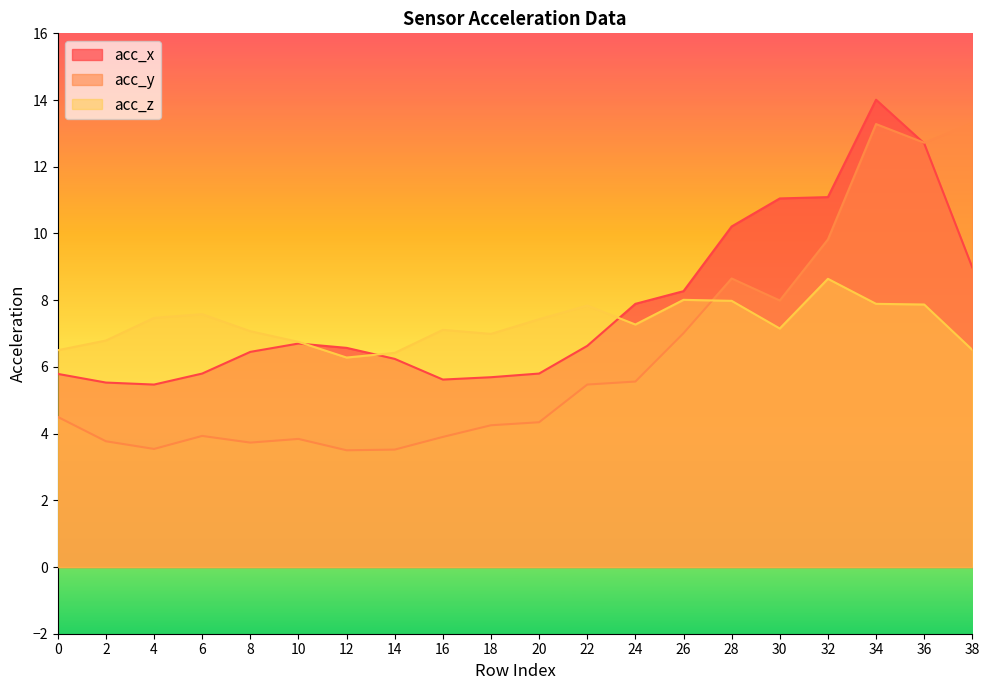

At which category is the sum across all series the highest?

34